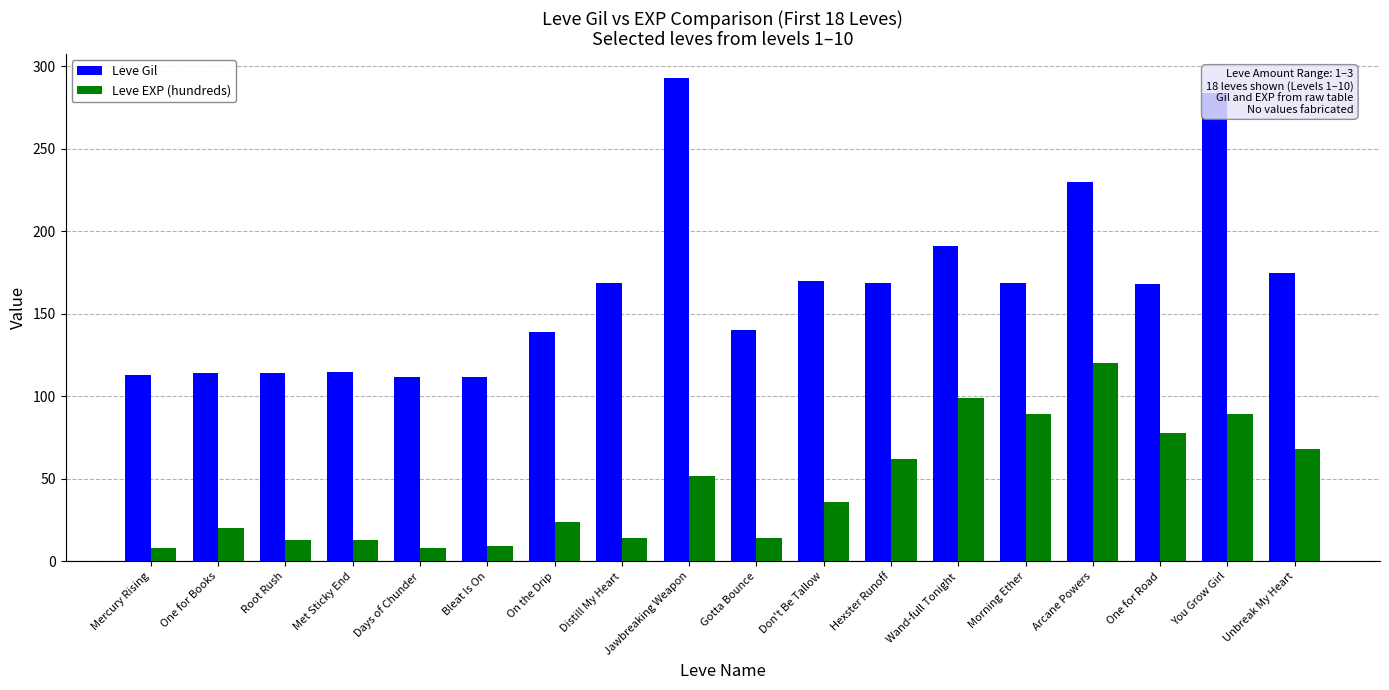

What is the label of the 18th bar from the right?

Mercury Rising